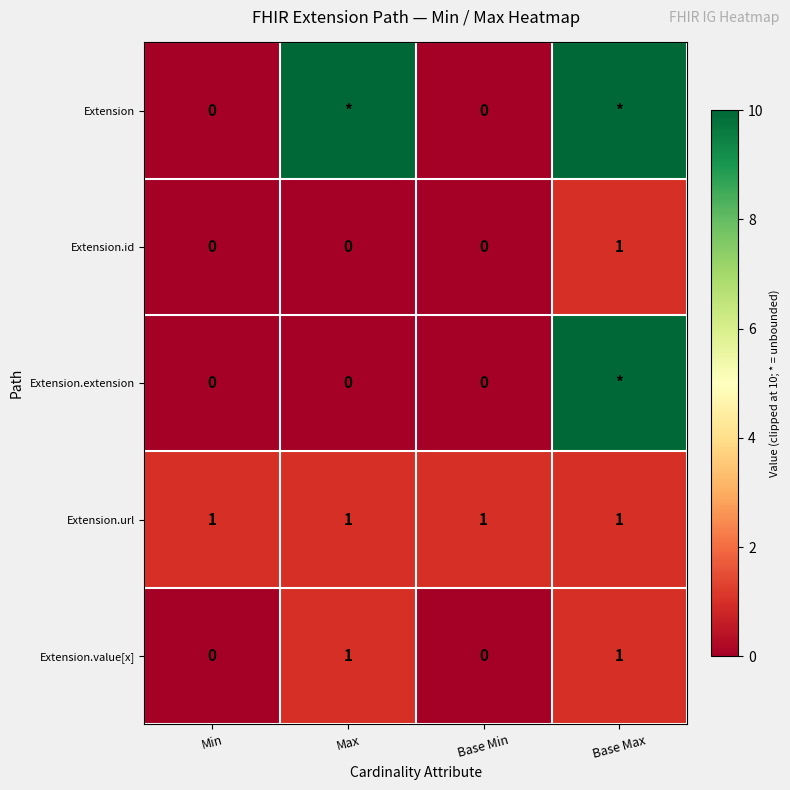

True or false: Extension.url has a value of 1 at Base Max.

True